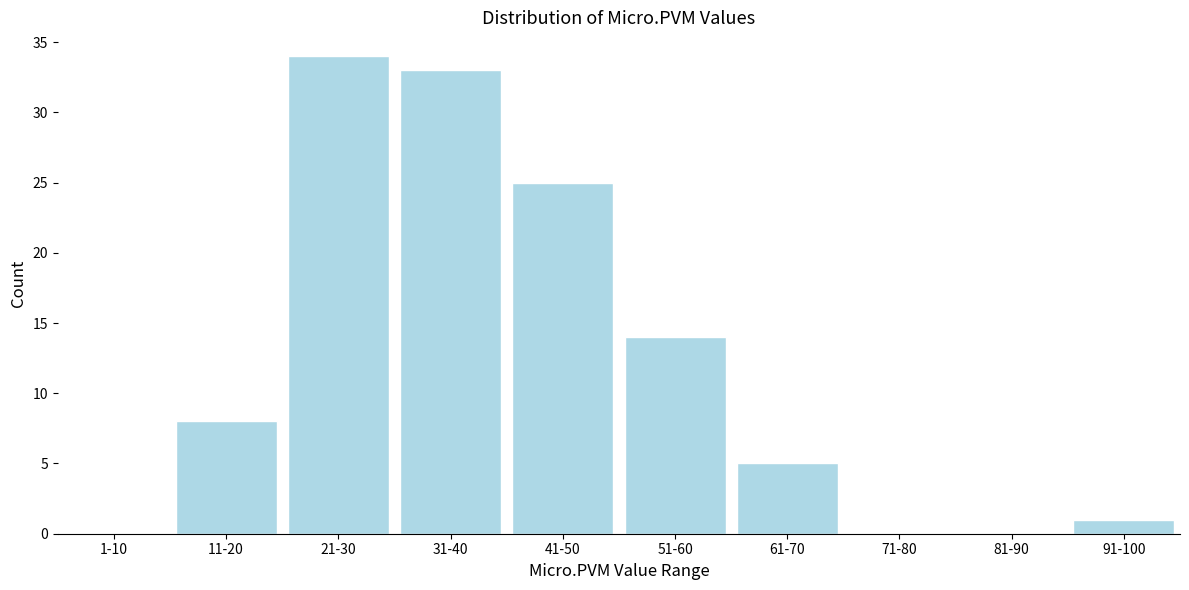

Reading left to right, what are all the values shown in this chart?

1-10=0	11-20=8	21-30=34	31-40=33	41-50=25	51-60=14	61-70=5	71-80=0	81-90=0	91-100=1